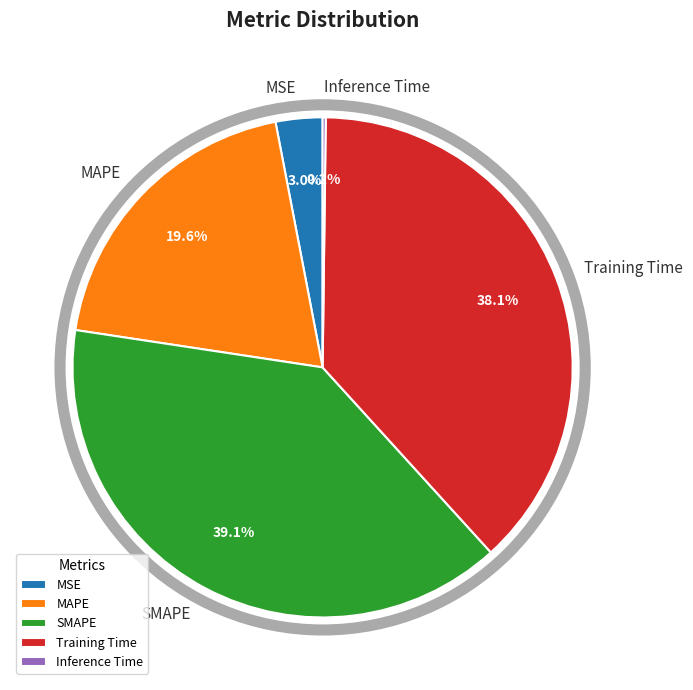

To the nearest percent, what portion does MAPE represent?

20%